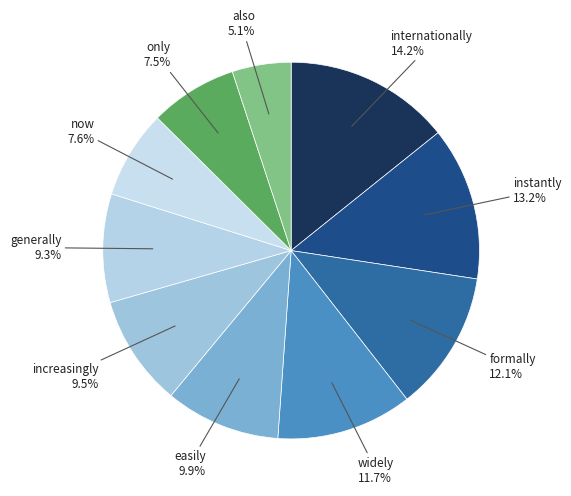

How many segments does this pie chart have?

10